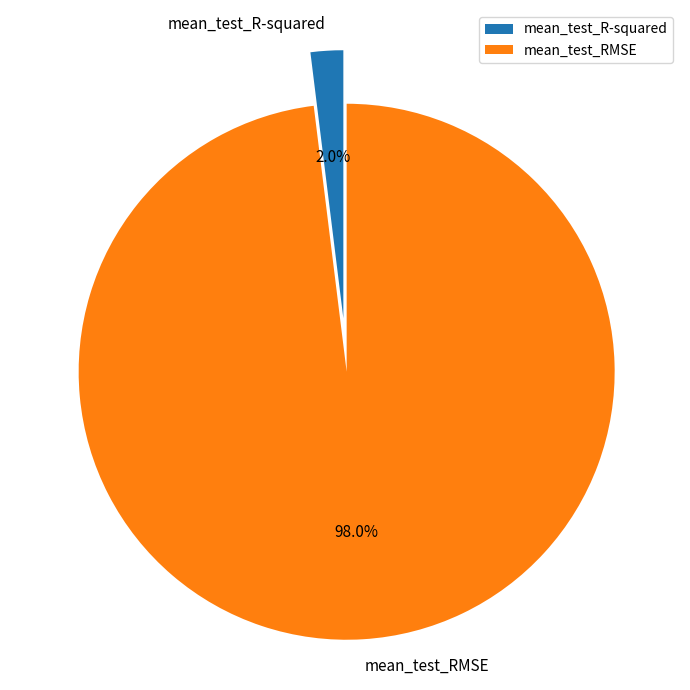

Between mean_test_R-squared and mean_test_RMSE, which is larger?

mean_test_RMSE